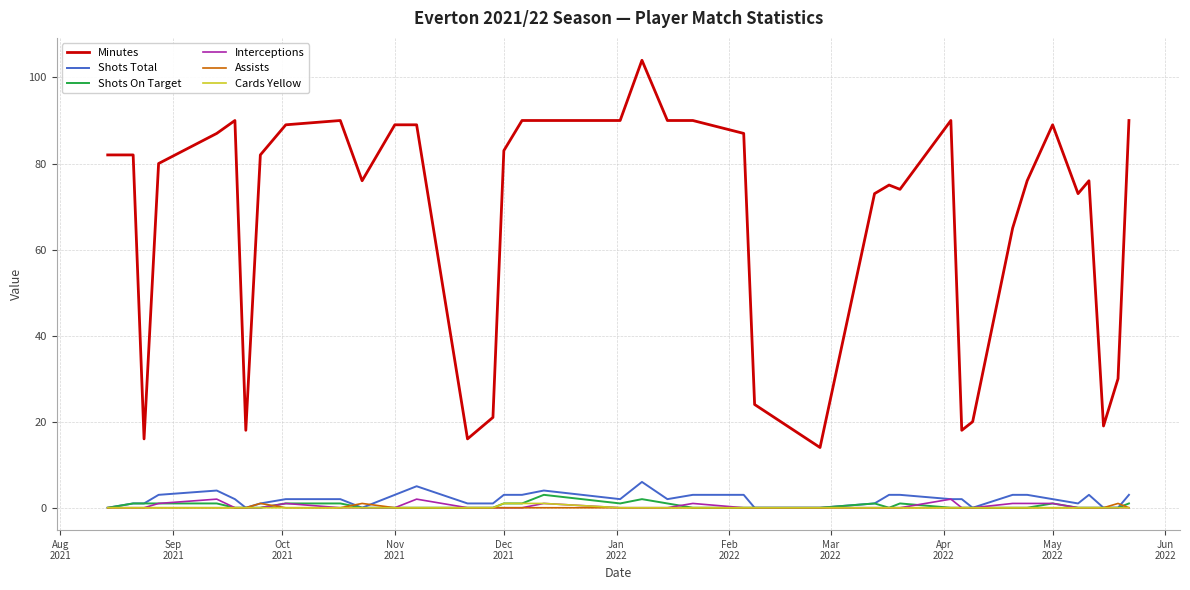

What is the greatest value displayed?

104